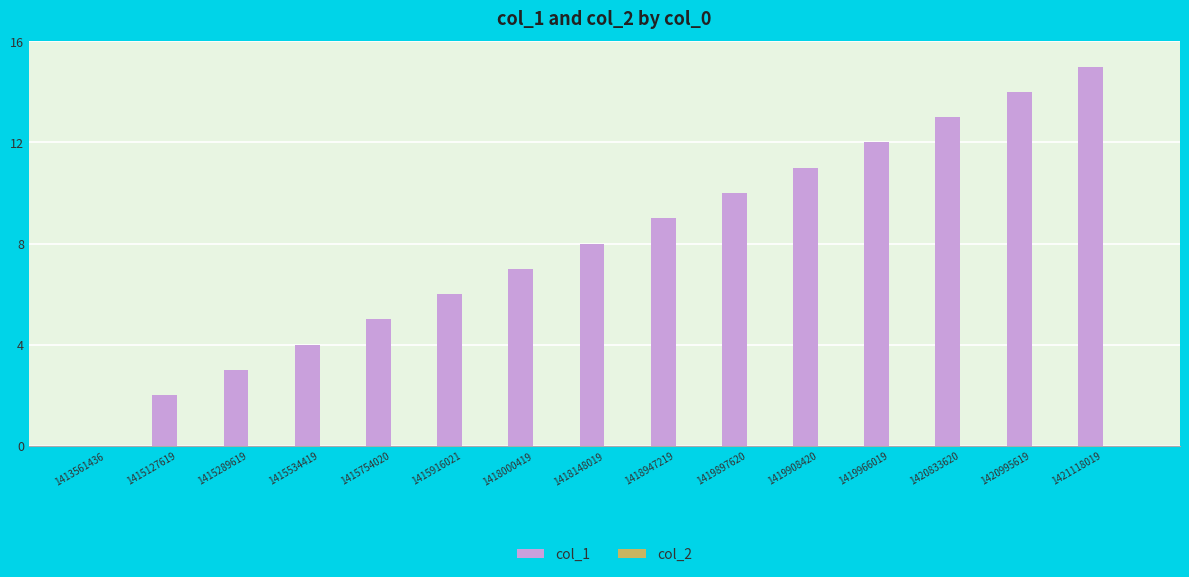

The chart shows a value of 18 at 1419908420. True or false?

False